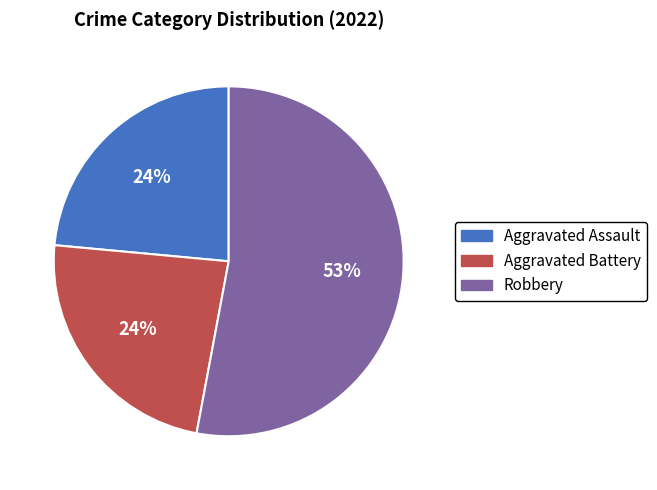

To the nearest percent, what is the average slice percentage?

33%